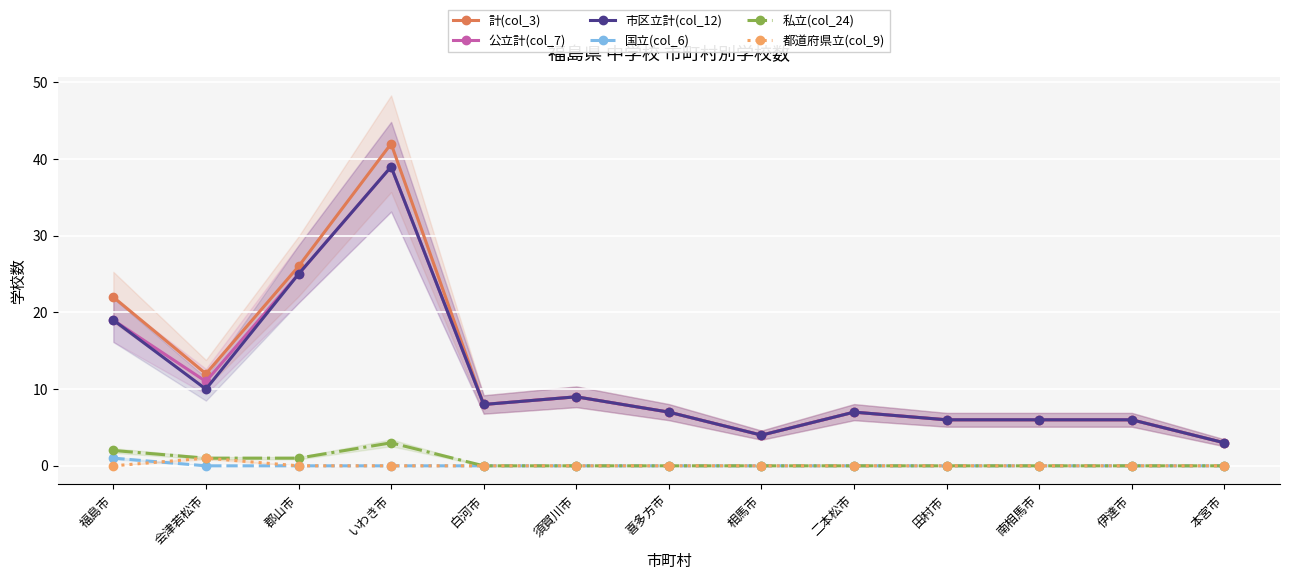

Which label corresponds to the smallest value in the chart?

会津若松市